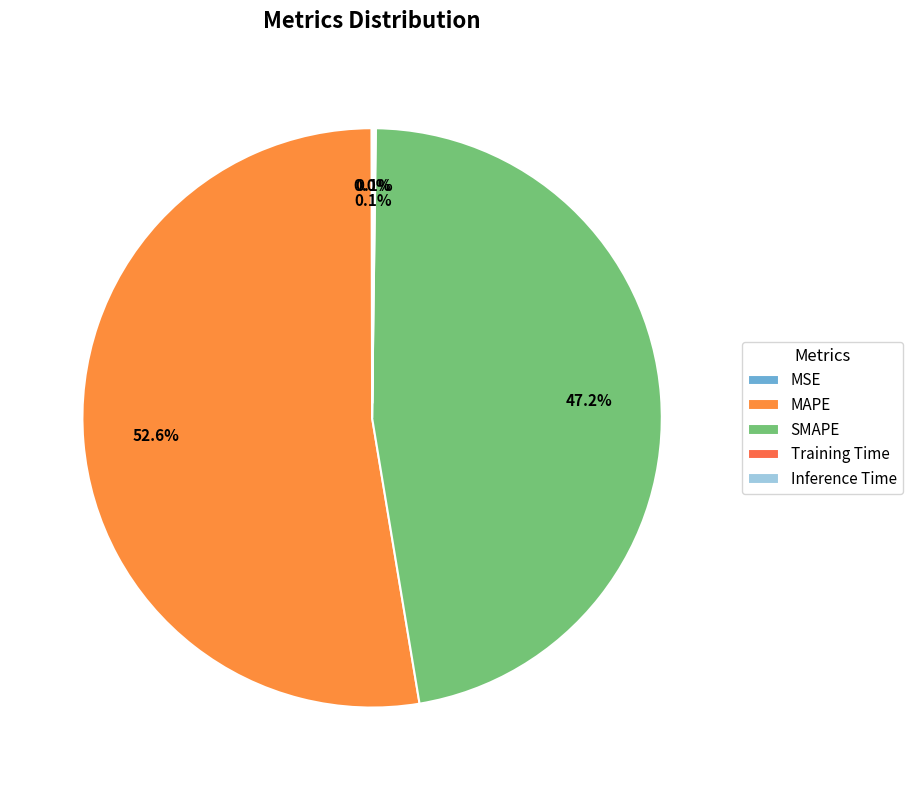

The MSE slice represents 1% of the pie. True or false?

False